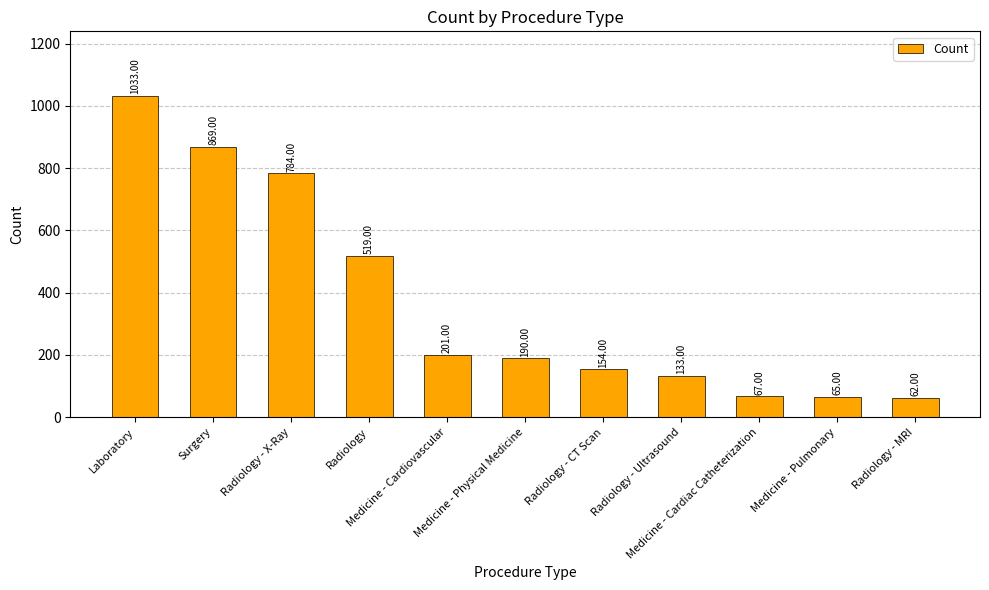

What is the smallest value displayed?

62